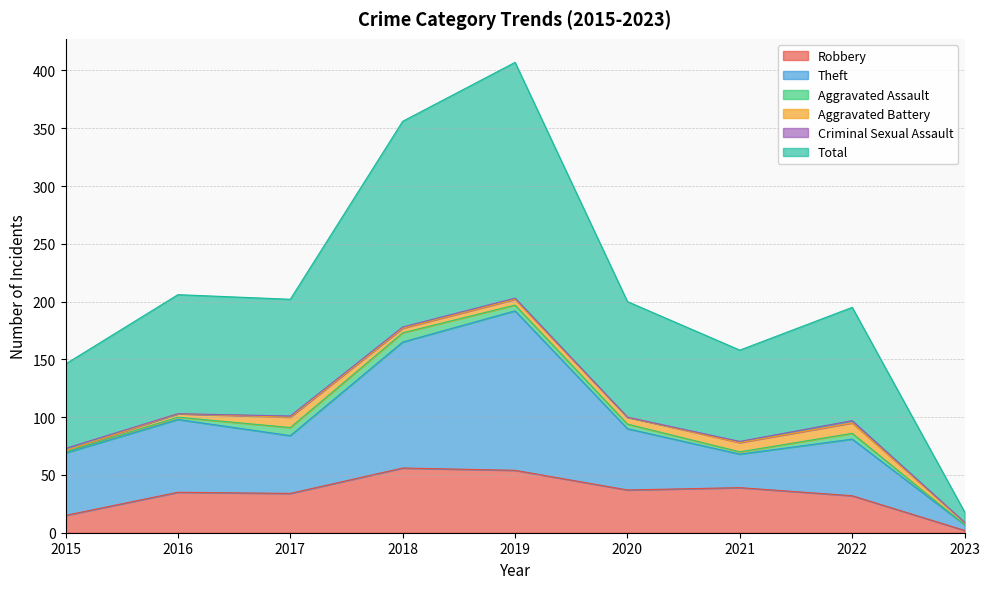

At which label does Robbery reach its minimum?

2023